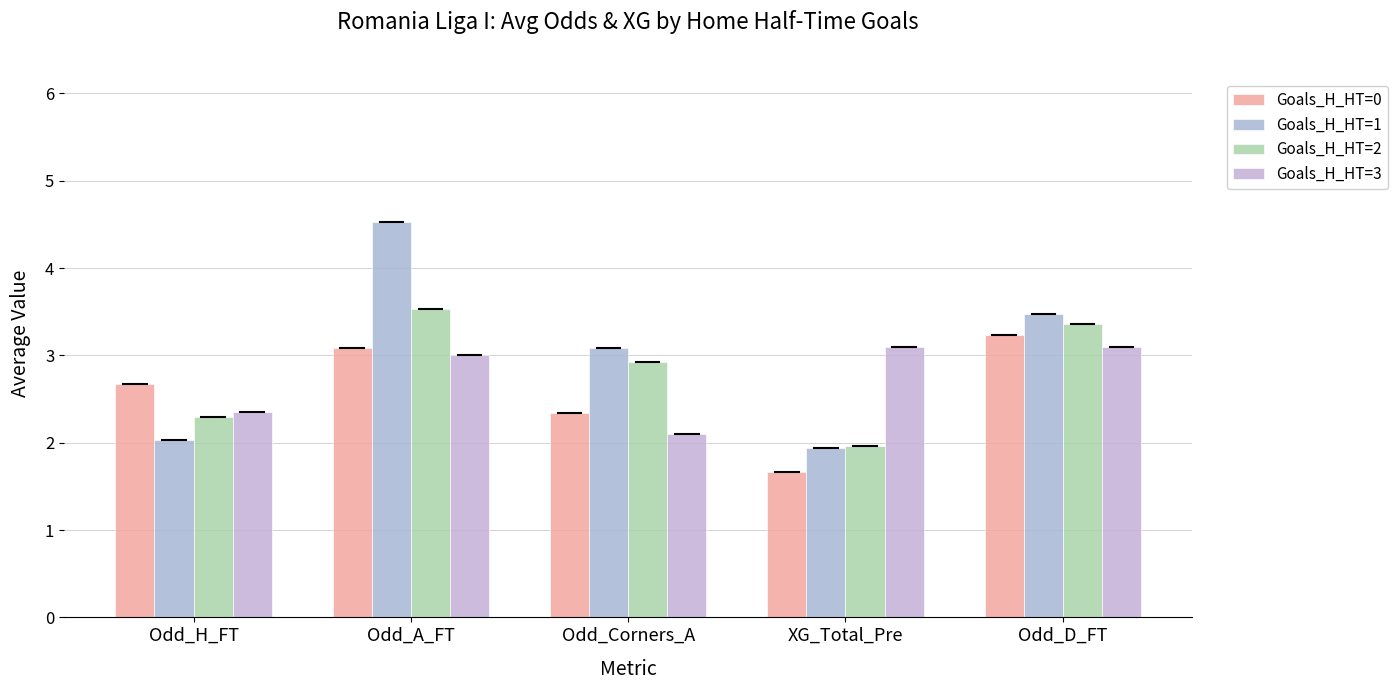

What is the difference between the highest and lowest values at Odd_H_FT?

0.6